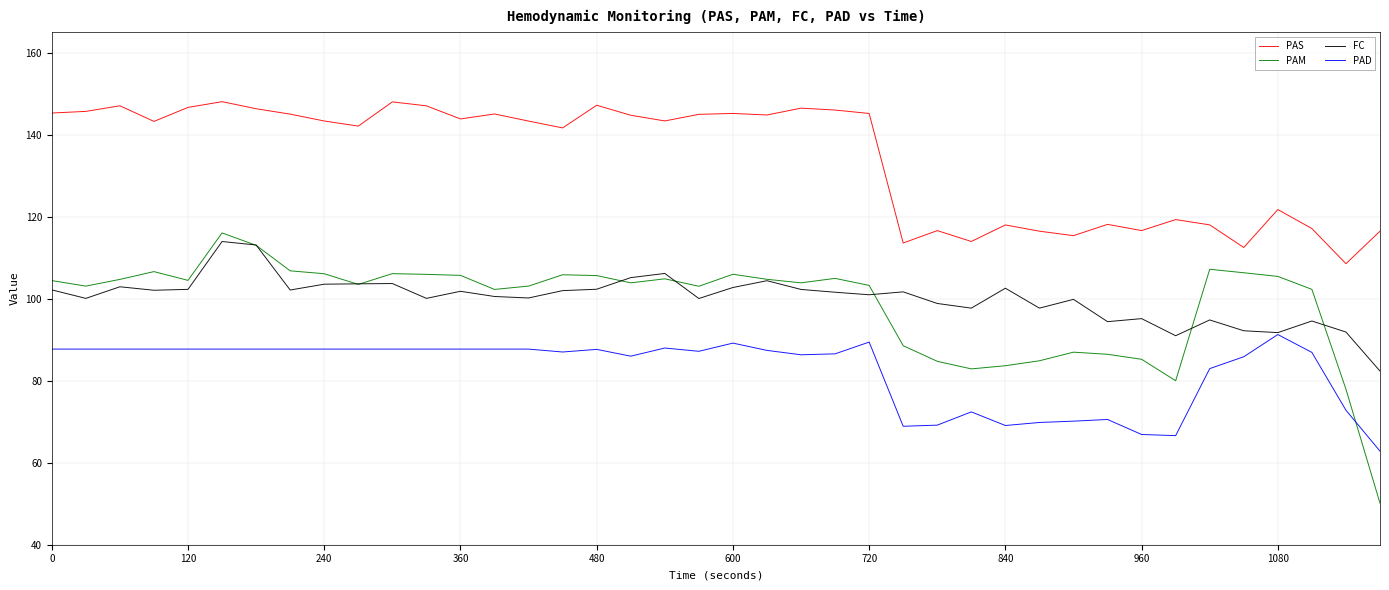

What is the difference between the maximum and minimum values in the PAD series?

28.4